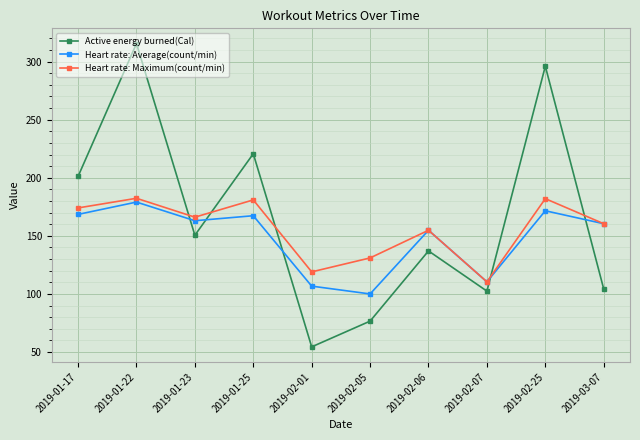

Between which two adjacent categories do Active energy burned(Cal) and Heart rate: Average(count/min) first intersect?

2019-01-22 and 2019-01-23